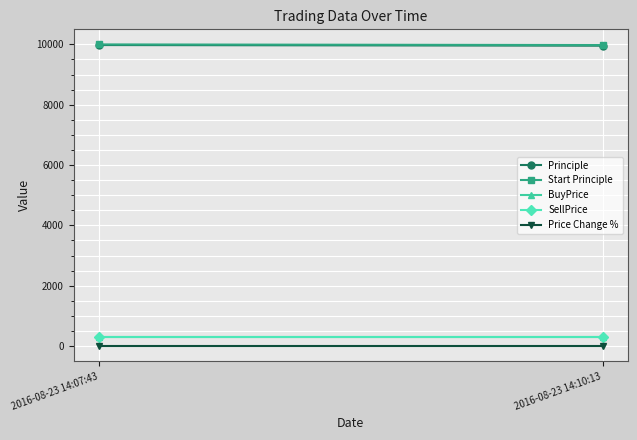

Reading right to left, transcribe all the data shown in this chart.

Principle: 9958.0	9979.0
Start Principle: 9979.0	10000.0
BuyPrice: 316.1	316.1
SellPrice: 316.8	316.8
Price Change %: 0.2	0.2